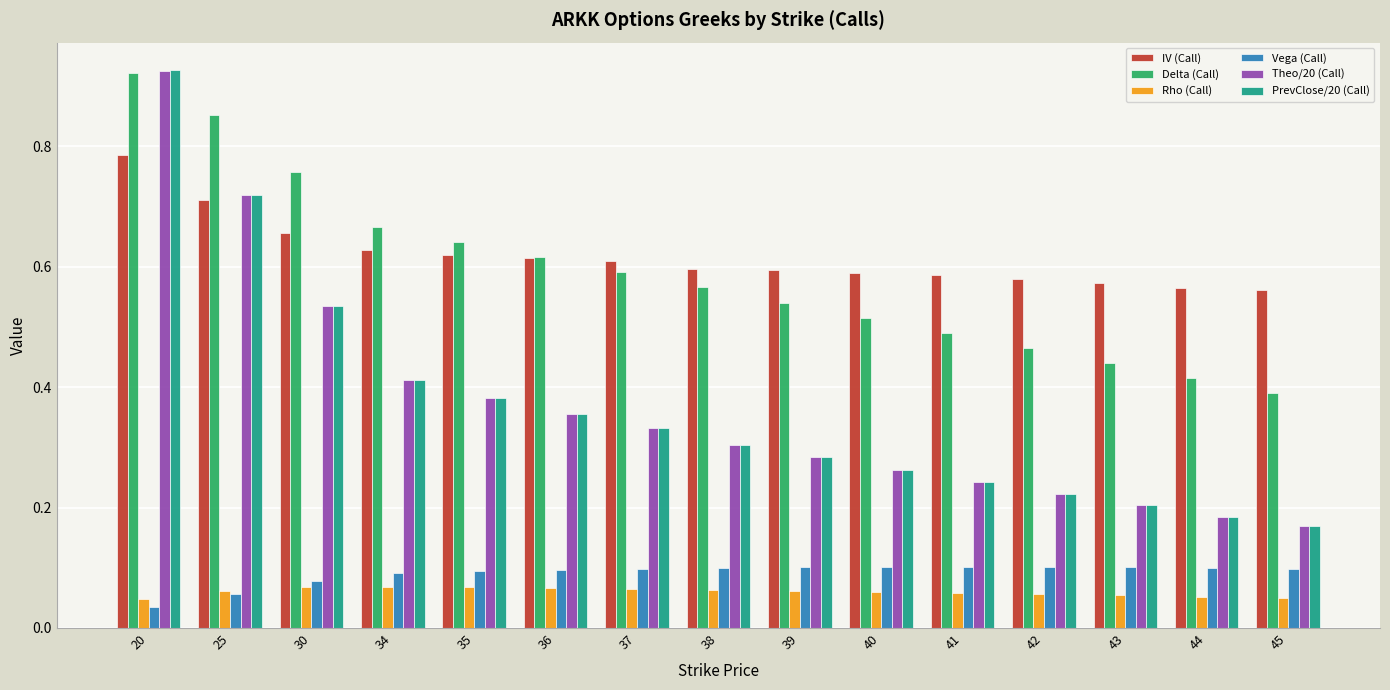

At how many categories does at least one series exceed 0?

15